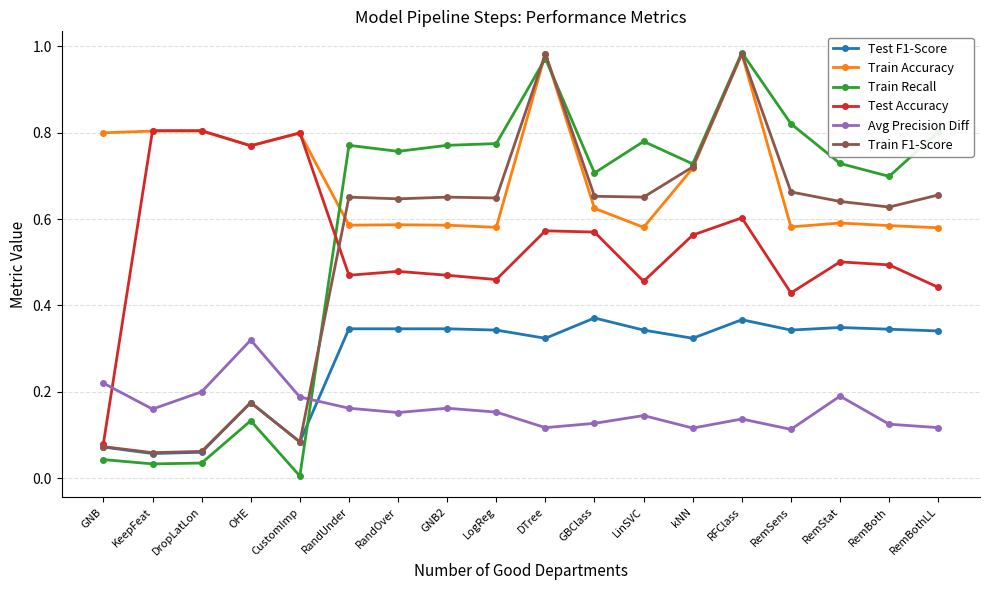

Which series ends up on top after the final intersection of Train Recall and Train Accuracy?

Train Recall